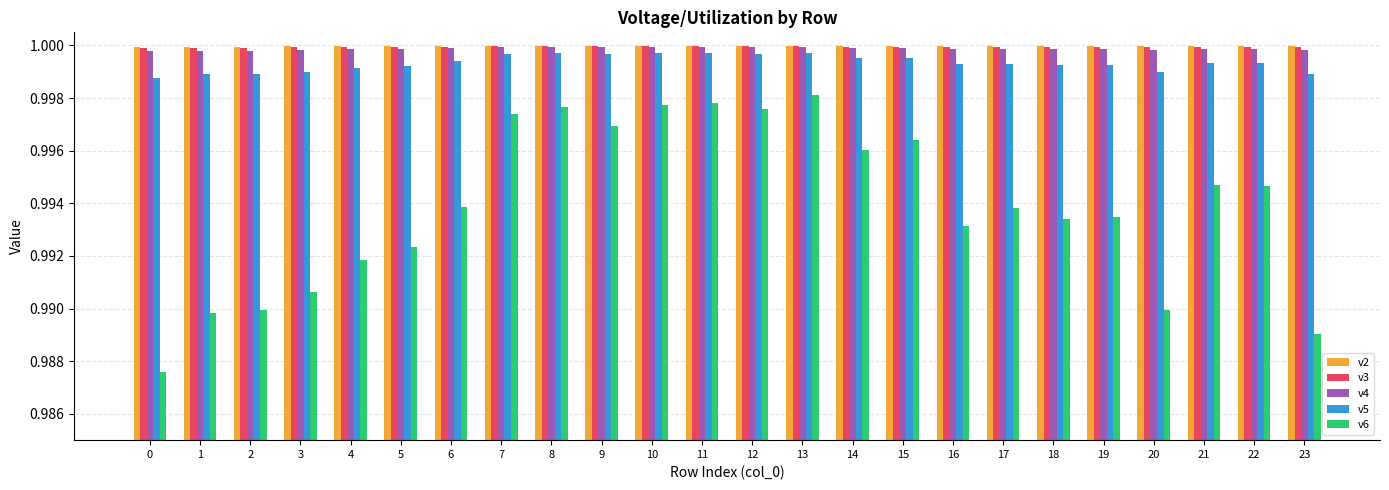

True or false: v6 has a value of 0.3 at 19.

False